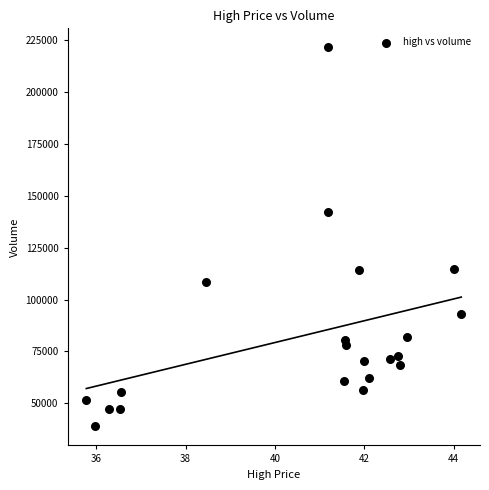

What is the range of Y values (max minus min)?

182463.9